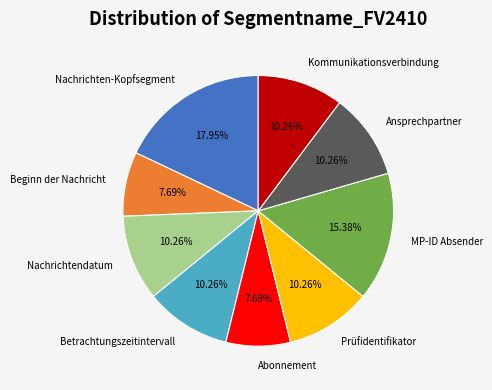

What is the ratio of the value at MP-ID Absender to the value at Beginn der Nachricht?

2.0